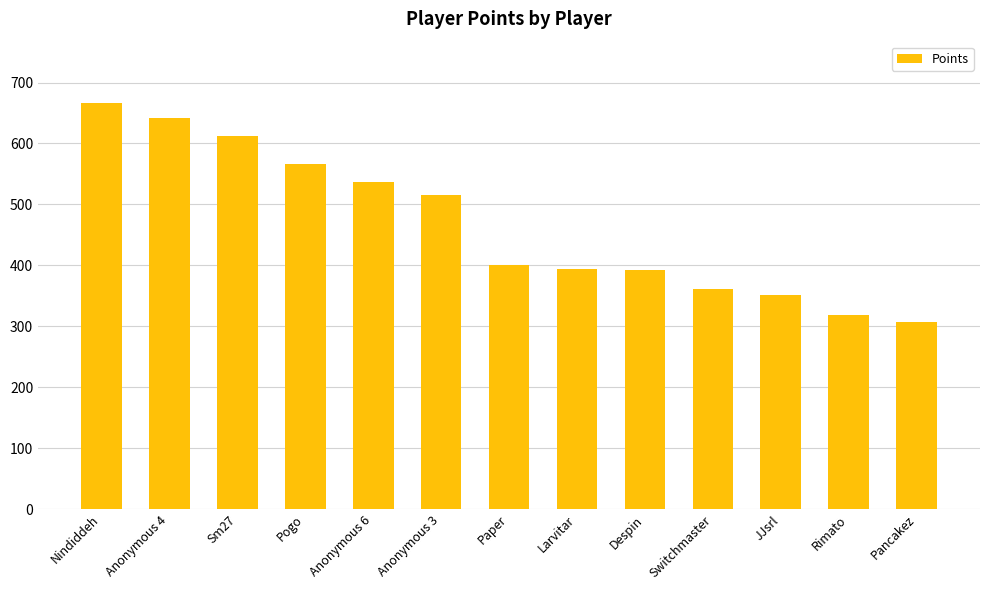

Is it true that the value at Anonymous 6 is 950?

False